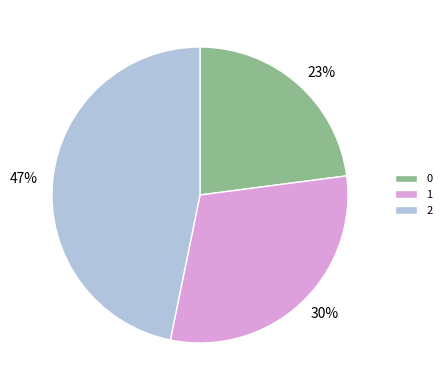

Does any single category account for the majority?

No